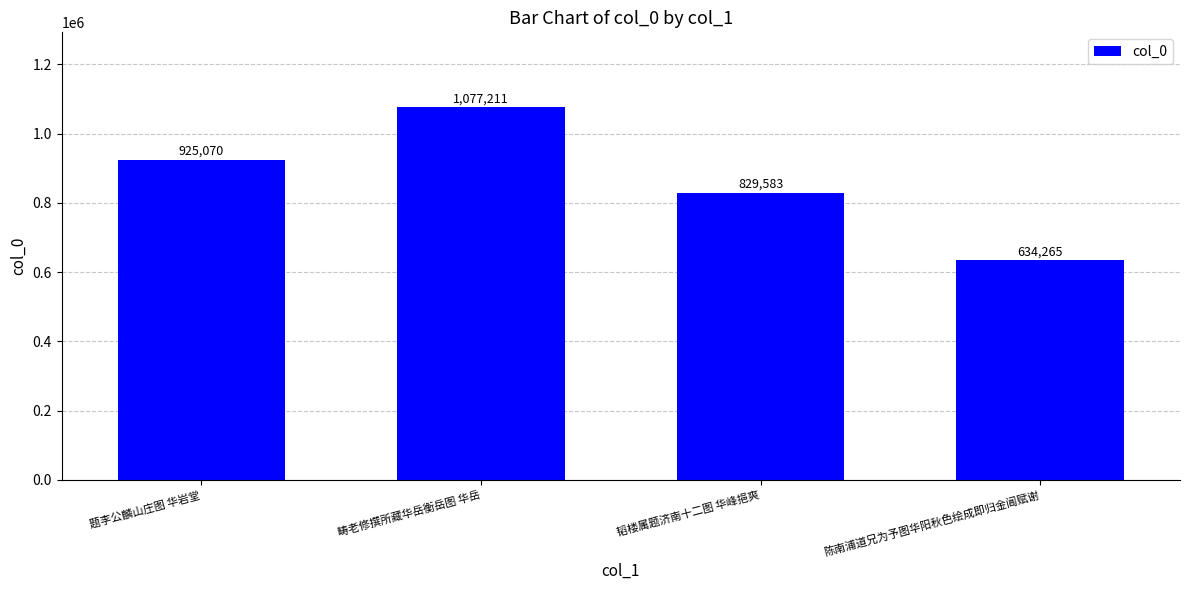

Reading left to right, transcribe all the data shown in this chart.

题李公麟山庄图 华岩堂=925070	畴老修撰所藏华岳衡岳图 华岳=1077211	韬楼属题济南十二图 华峰挹爽=829583	陈南浦道兄为予图华阳秋色绘成即归金阊赋谢=634265